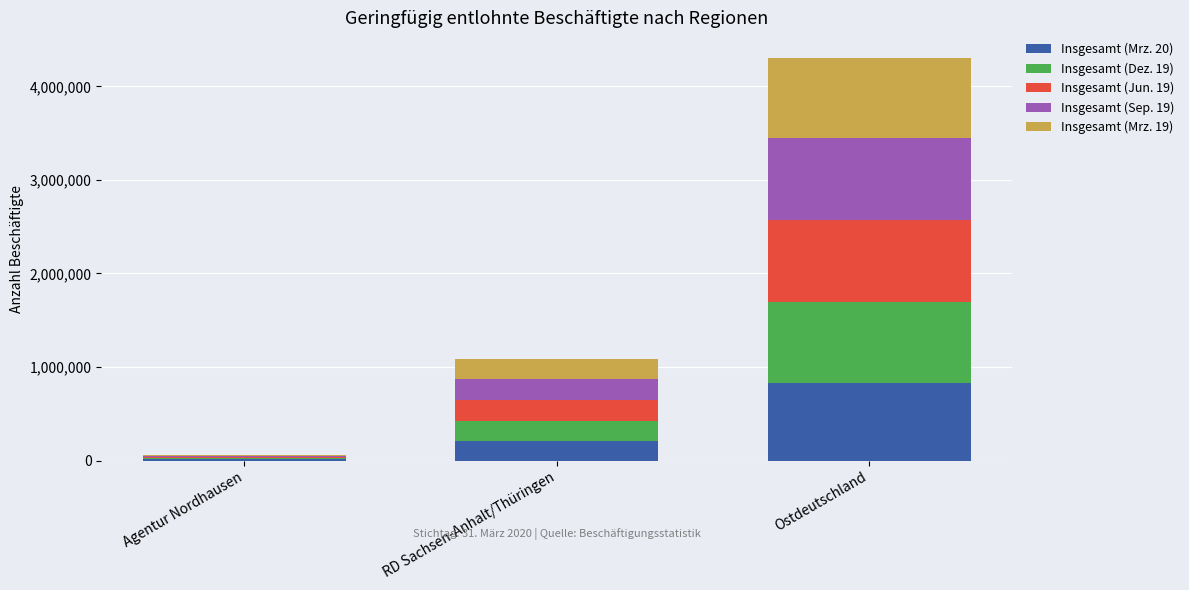

Count the number of categories in the chart.

3